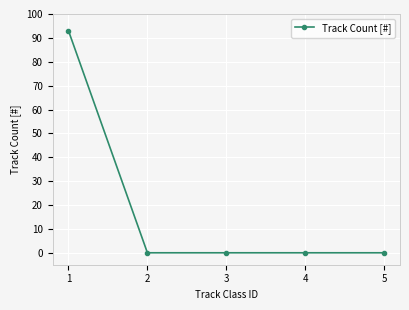

Reading right to left, transcribe all the data shown in this chart.

0	0	0	0	93